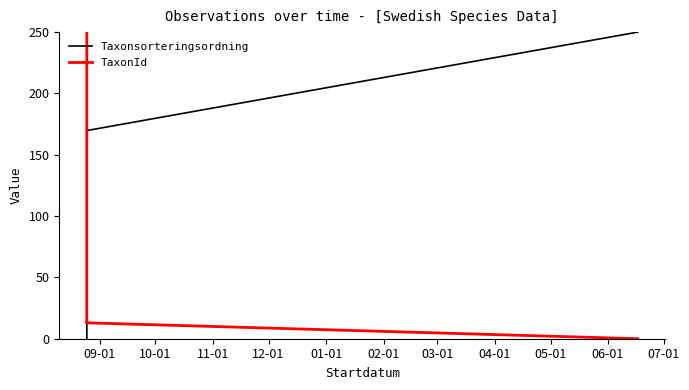

Where do Taxonsorteringsordning and TaxonId first cross each other?

09-01 and 10-01